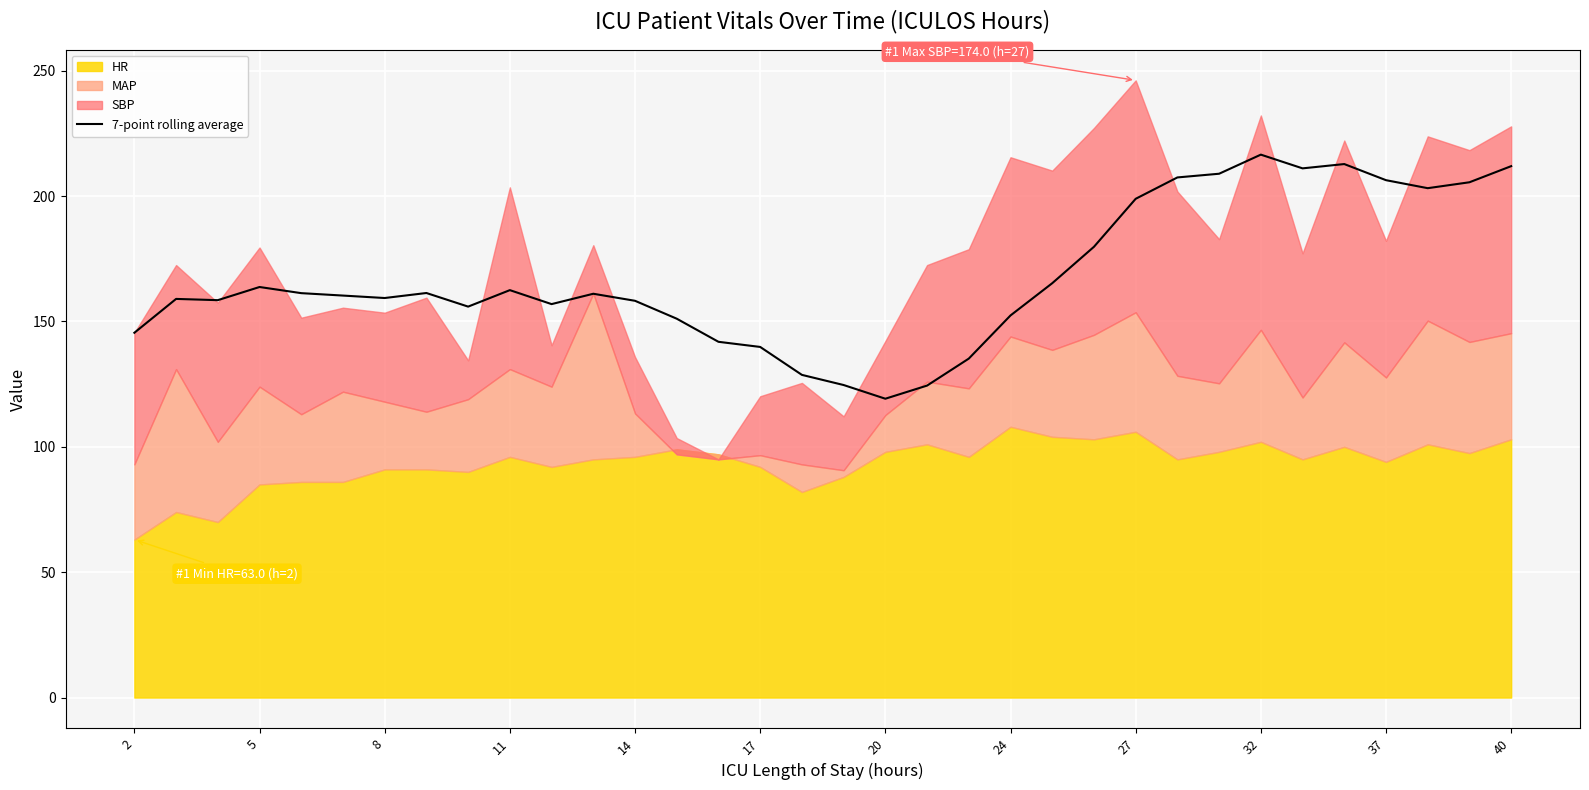

The 7-point rolling average series shows 159.4 at 8. True or false?

True